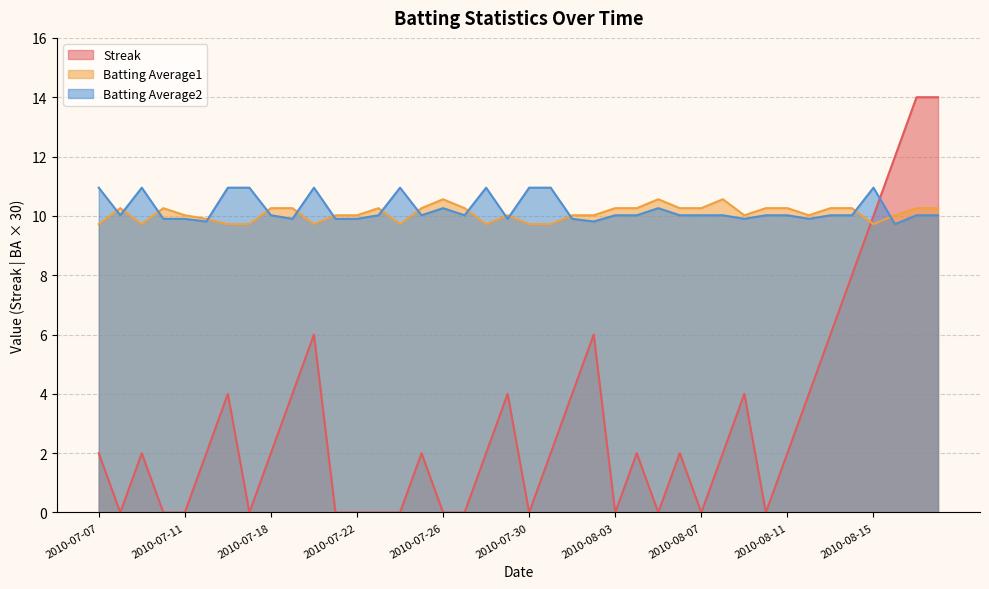

Reading left to right, what are all the values shown in this chart?

Streak: 2.0	0.0	2.0	0.0	0.0	2.0	4.0	0.0	2.0	4.0	6.0	0.0	0.0	0.0	0.0	2.0	0.0	0.0	2.0	4.0	0.0	2.0	4.0	6.0	0.0	2.0	0.0	2.0	0.0	2.0	4.0	0.0	2.0	4.0	6.0	8.0	10.0	12.0	14.0	14.0
Batting Average1: 9.7	10.3	9.7	10.3	10.0	9.9	9.7	9.7	10.3	10.3	9.7	10.0	10.0	10.3	9.7	10.3	10.6	10.3	9.7	10.0	9.7	9.7	10.0	10.0	10.3	10.3	10.6	10.3	10.3	10.6	10.0	10.3	10.3	10.0	10.3	10.3	9.7	10.0	10.3	10.3
Batting Average2: 10.9	10.0	10.9	9.9	9.9	9.8	10.9	10.9	10.0	9.9	10.9	9.9	9.9	10.0	10.9	10.0	10.3	10.0	10.9	9.9	10.9	10.9	9.9	9.8	10.0	10.0	10.3	10.0	10.0	10.0	9.9	10.0	10.0	9.9	10.0	10.0	10.9	9.7	10.0	10.0